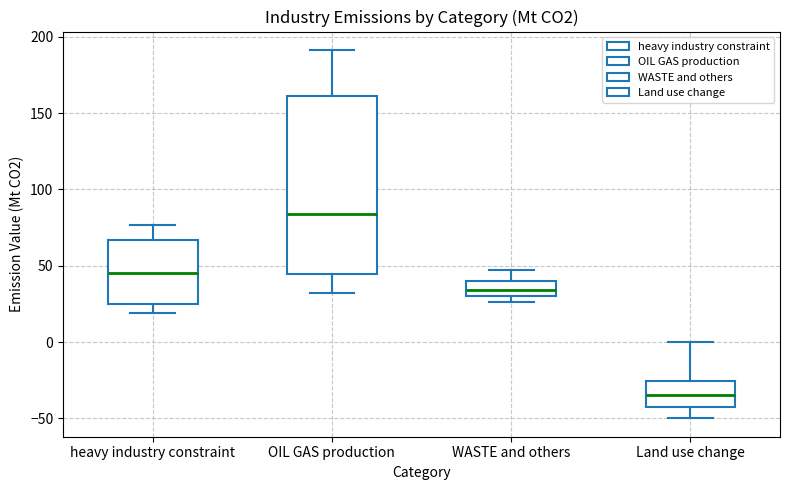

Reading left to right, transcribe this box plot: for each box, give where its median line is, the range the box spans, and where its two whiskers end, as read against the y-axis. The values are not printed on the chart, so give them approximately, as read against the axis.

heavy industry constraint: median 45, box 25 to 65, whiskers 20 to 75
OIL GAS production: median 85, box 45 to 160, whiskers 30 to 190
WASTE and others: median 35, box 30 to 40, whiskers 25 to 45
Land use change: median -35, box -40 to -25, whiskers -50 to 0